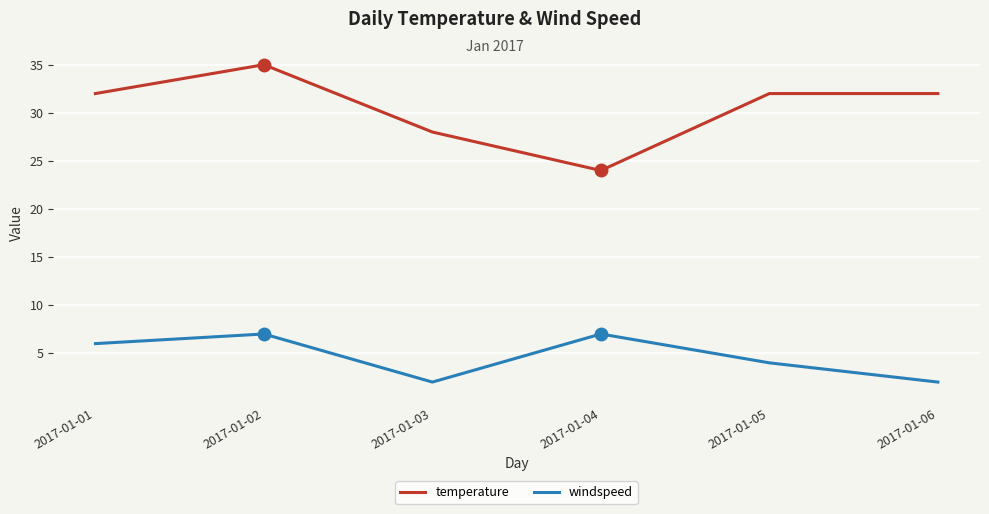

Where is temperature nearest to the value 29?

2017-01-03